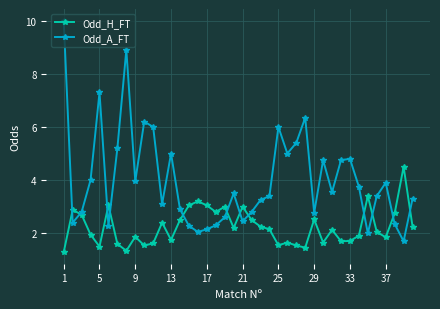

What is the minimum value for Odd_H_FT?

1.3